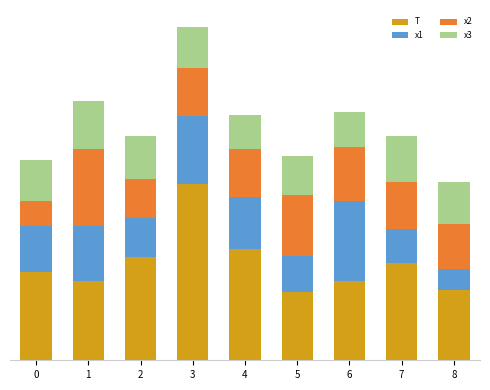

What is the sum of all x3 values?

42.0